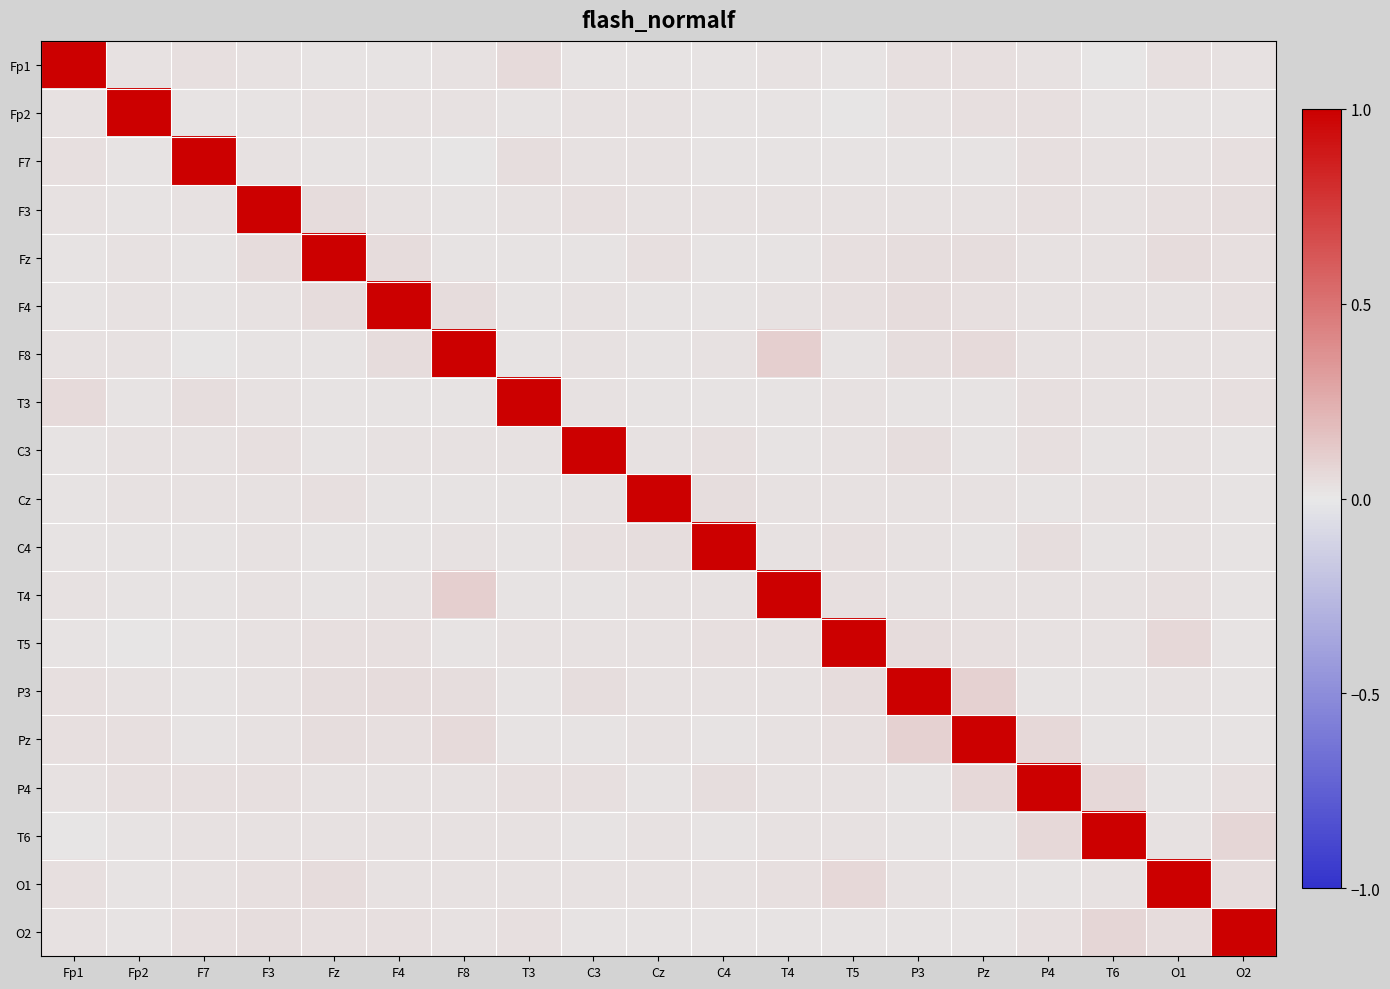

List the series in order of their peak value, highest first.

Fp1, Fp2, F7, F3, Fz, F4, F8, T3, C3, Cz, C4, T4, T5, P3, Pz, P4, T6, O1, O2